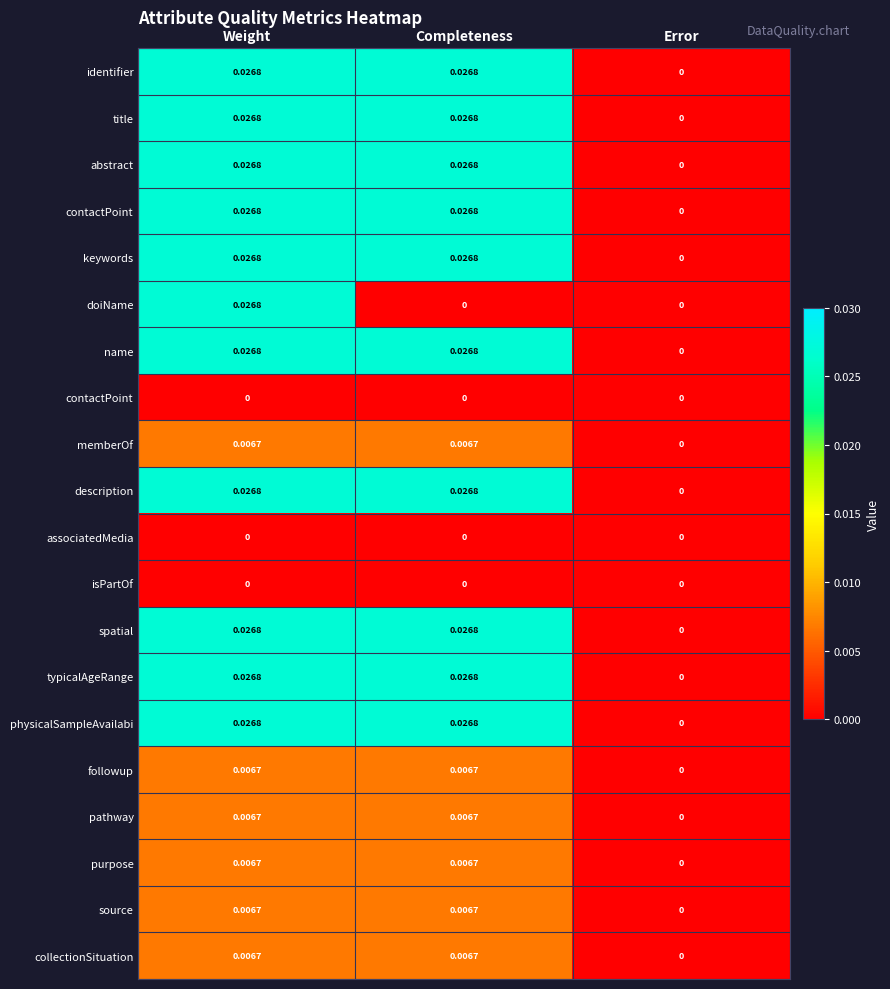

How many distinct data groups are displayed?

20